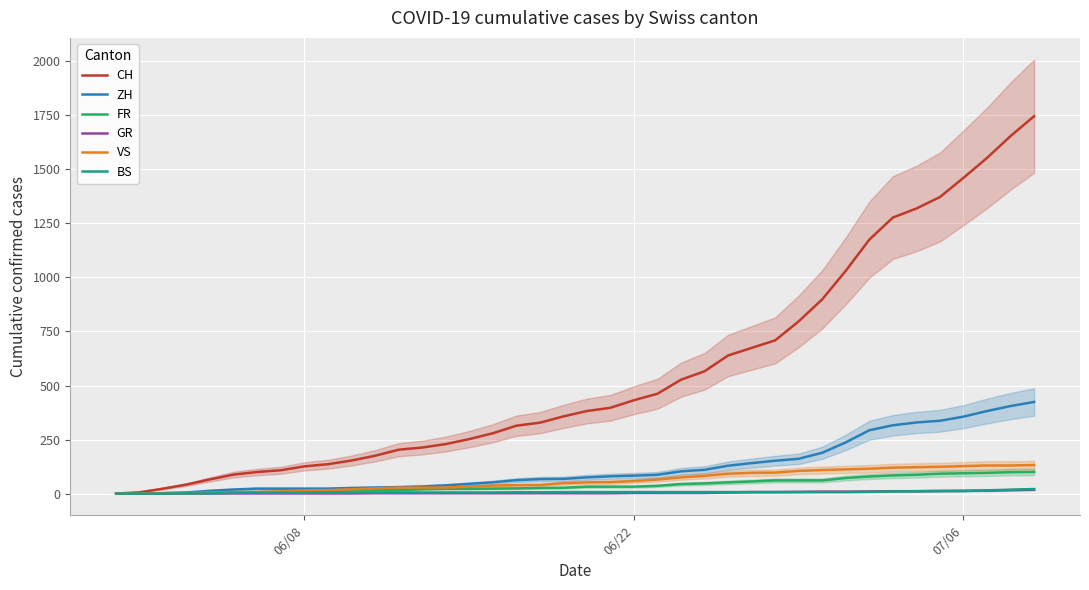

The CH series shows 659 at 06/08. True or false?

False